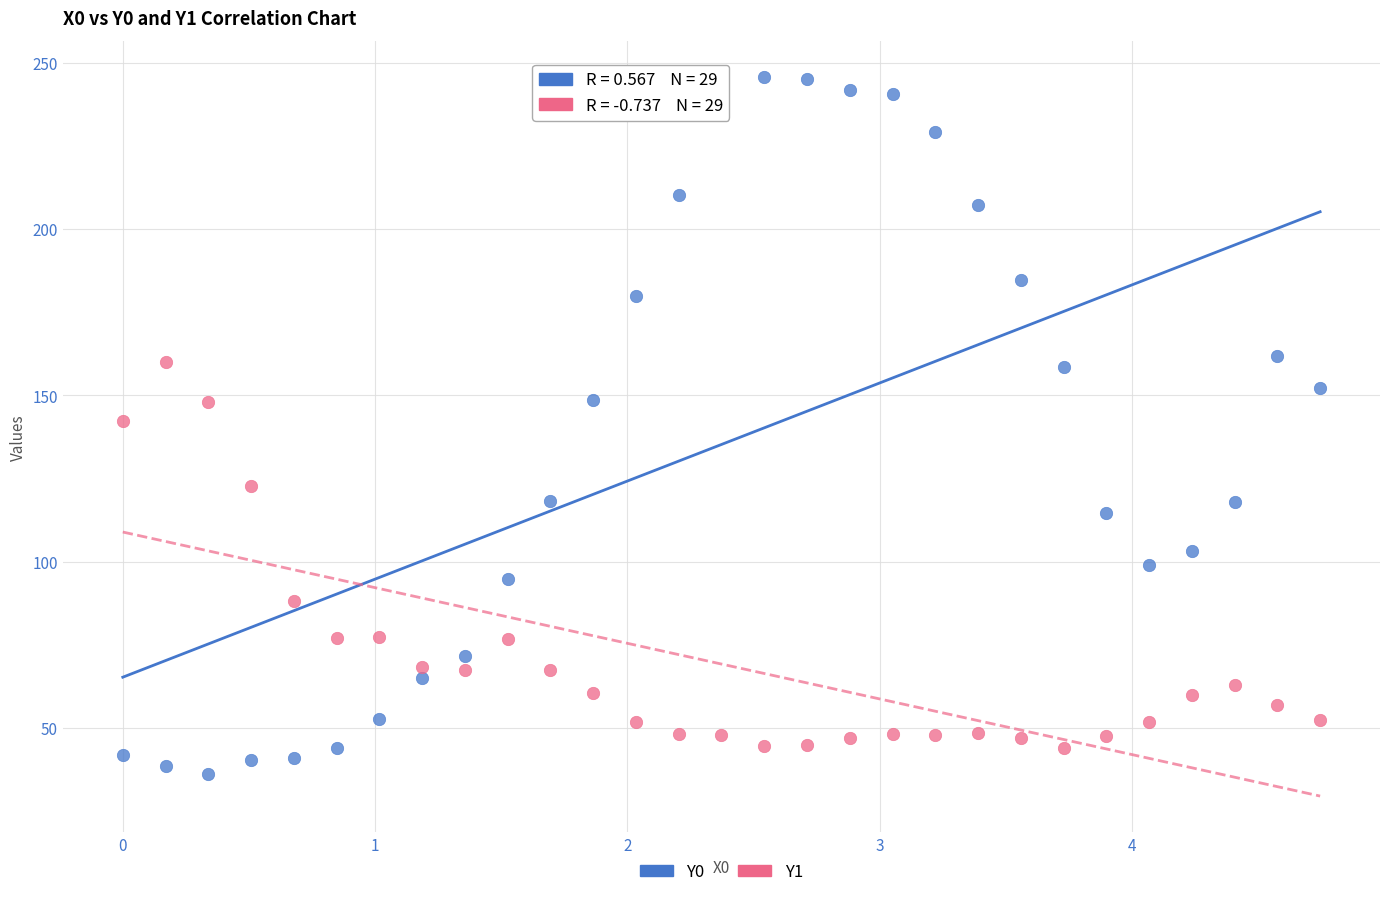

What is the X range (max minus min) for the scatter plot?

4.7